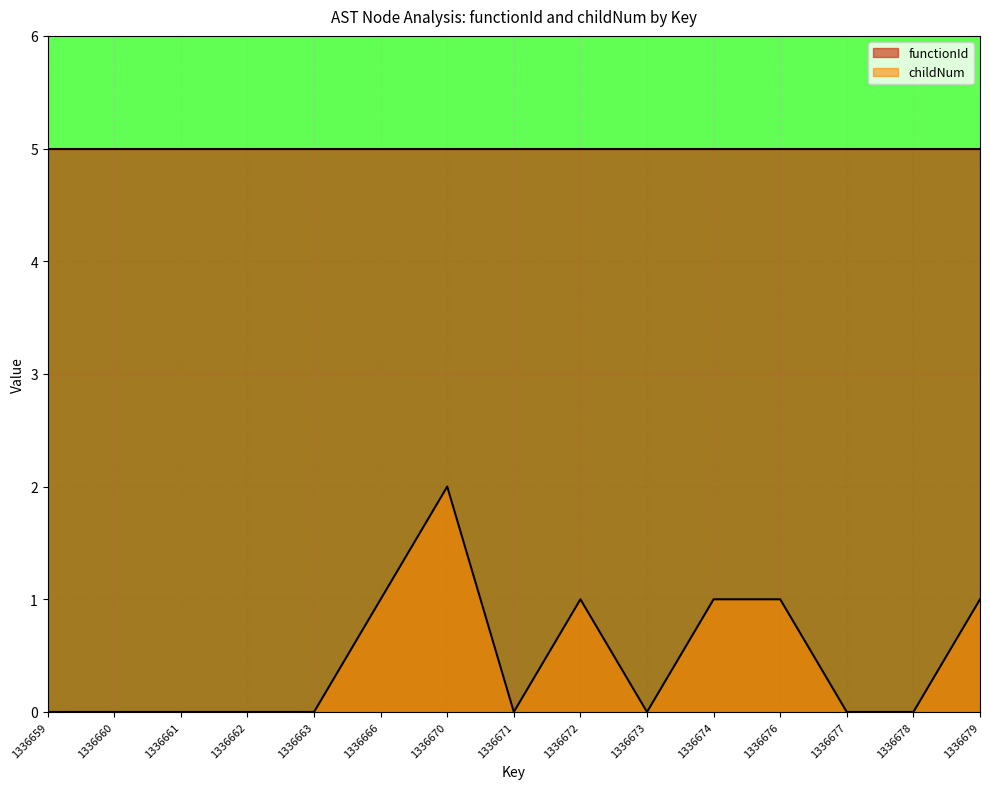

What is the change in value from 1336672 to 1336677?

-1